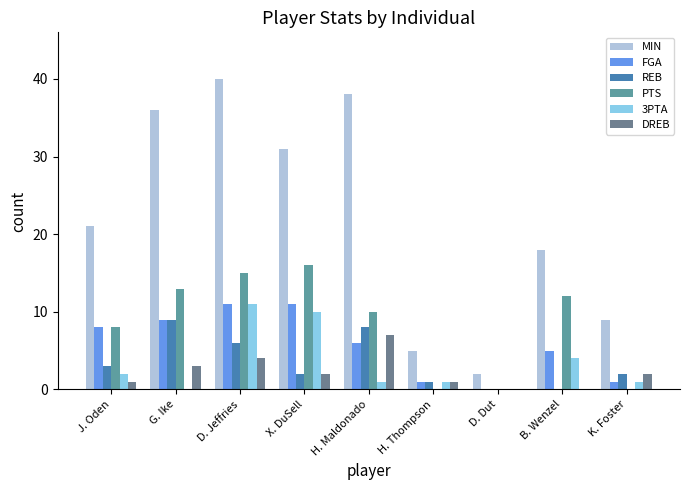

How many data points does each series have?

9